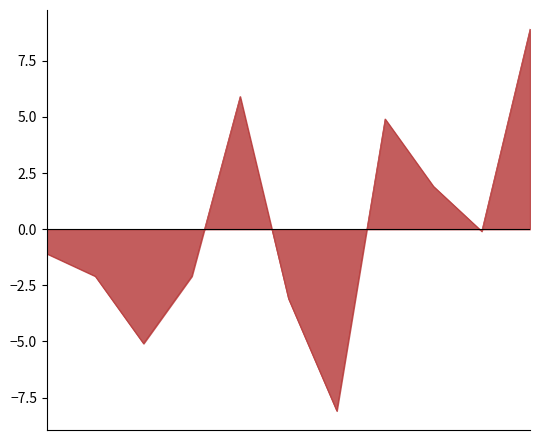

What is the difference between the maximum and minimum values?

17.0